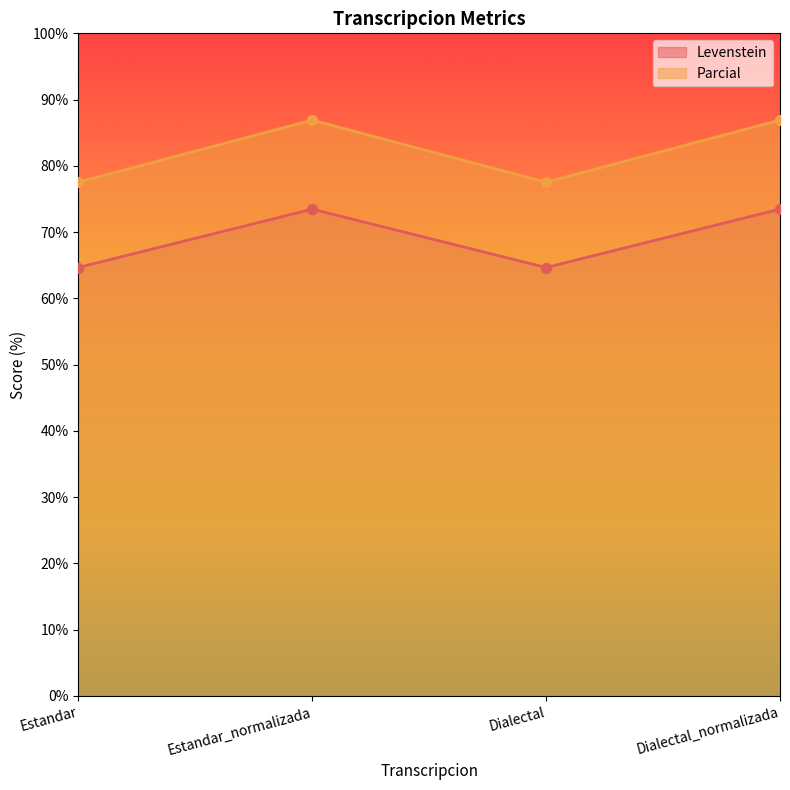

At how many categories does at least one series exceed 68?

4